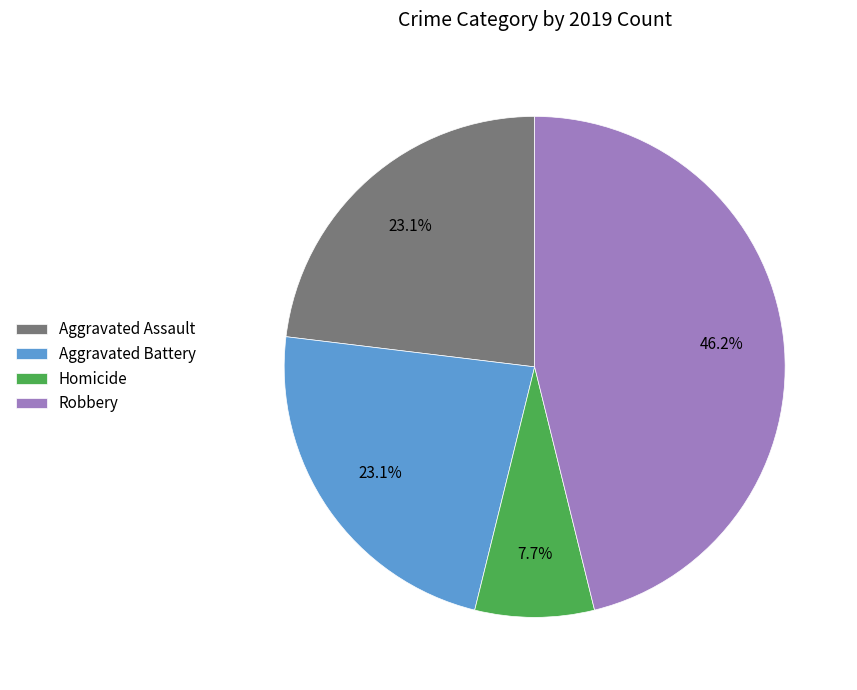

Which slice is the smallest?

Homicide